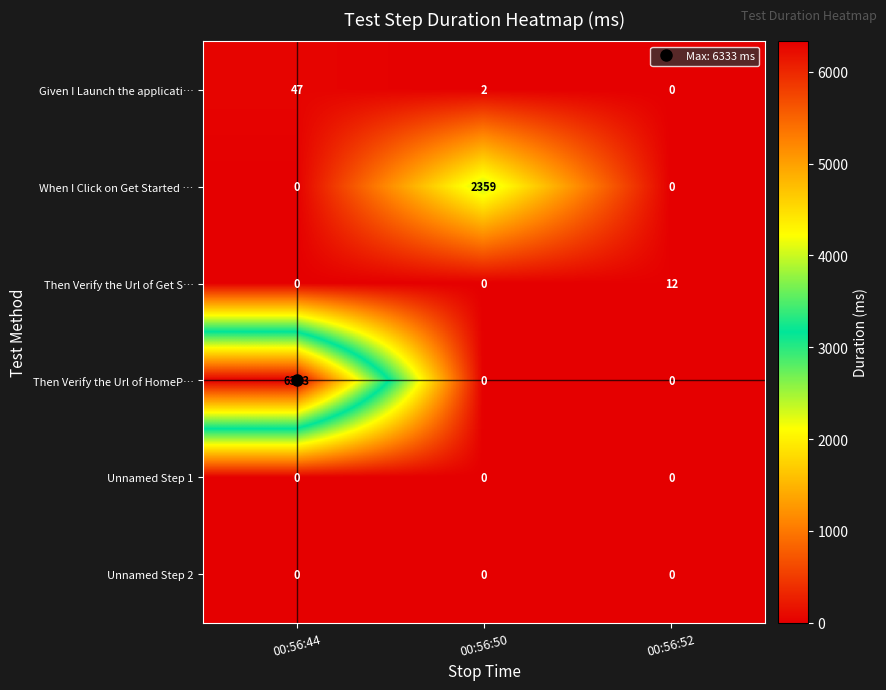

What is the sum of the When I Click on Get Started … values at 00:56:50 and 00:56:52?

2359